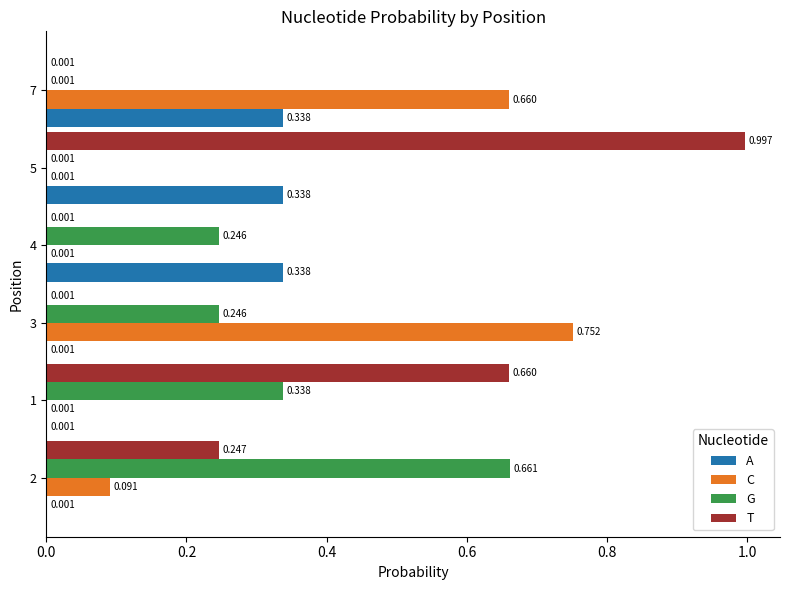

Is the value of G at 5 greater than the value of A at 4?

No